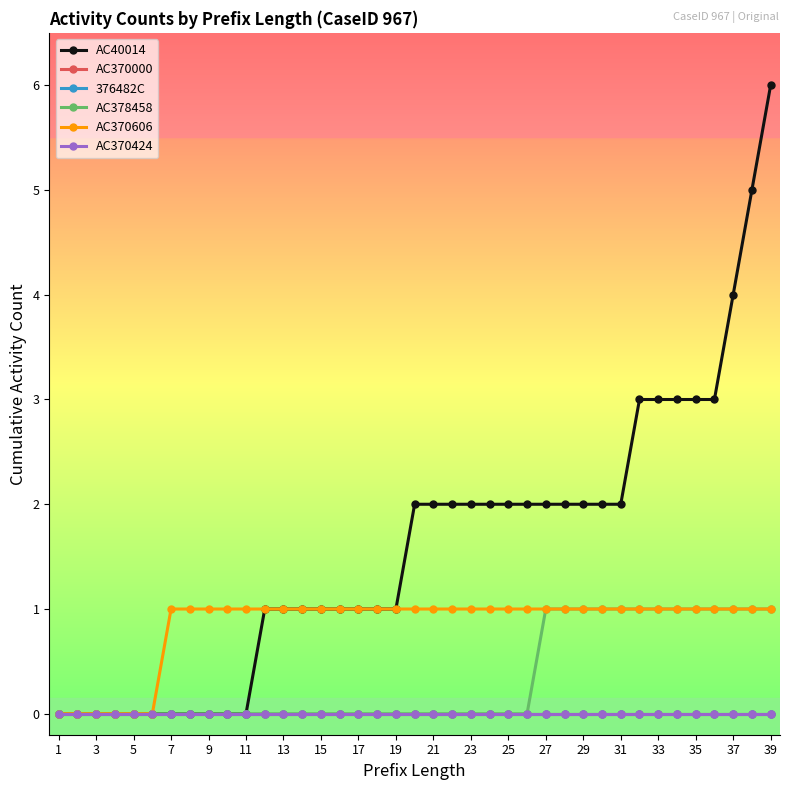

Is this an area chart (filled region under the line)?

No